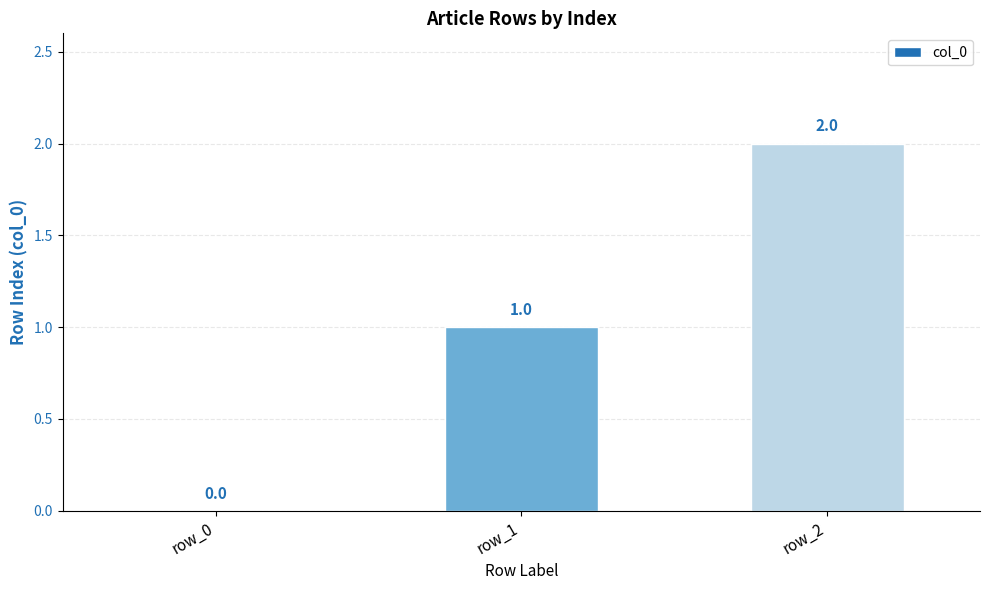

Count the values in the range 0 to 2.

3